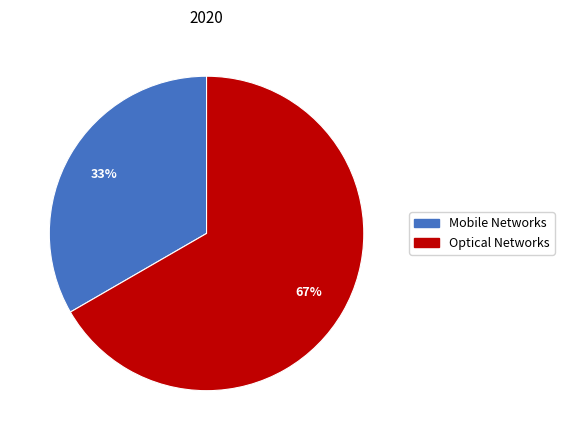

Approximately how many times larger is the value at Optical Networks compared to Mobile Networks?

2.0